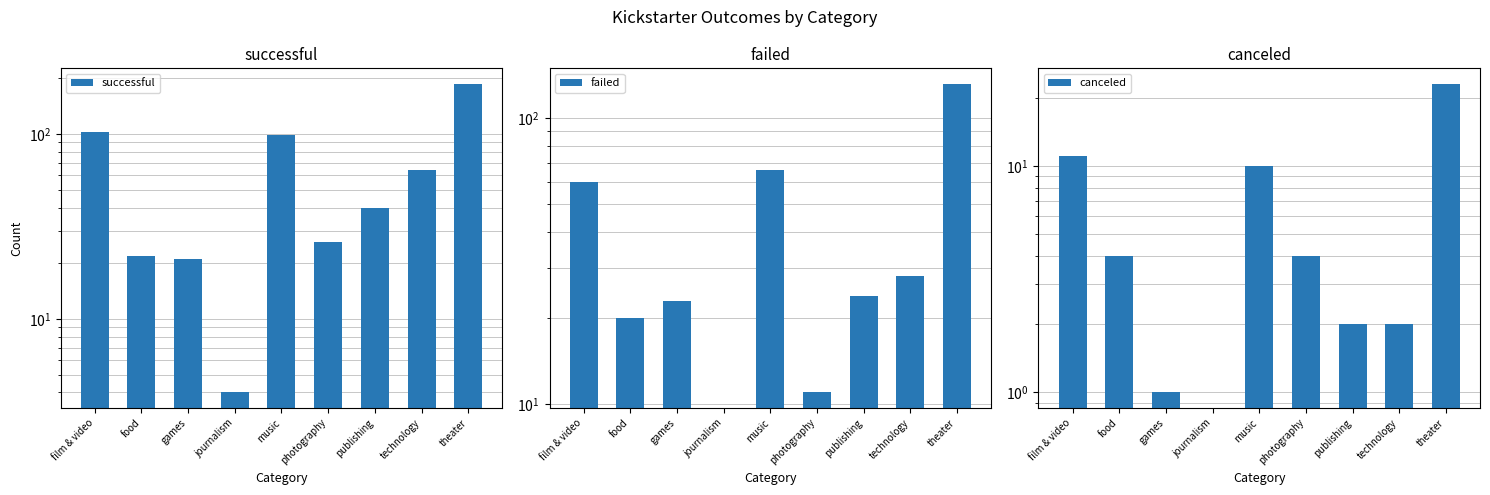

Rank the categories by failed value from lowest to highest.

journalism, photography, food, games, publishing, technology, film & video, music, theater